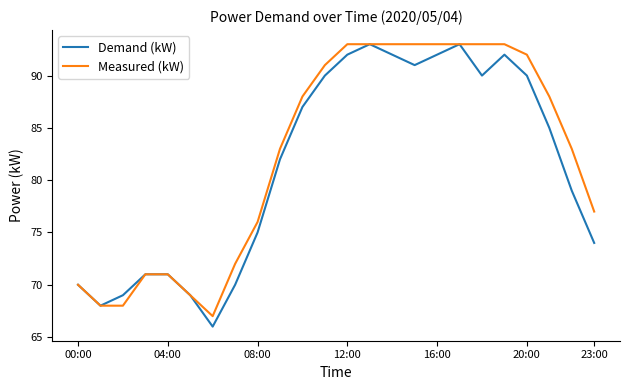

What is the maximum value for Measured (kW)?

93